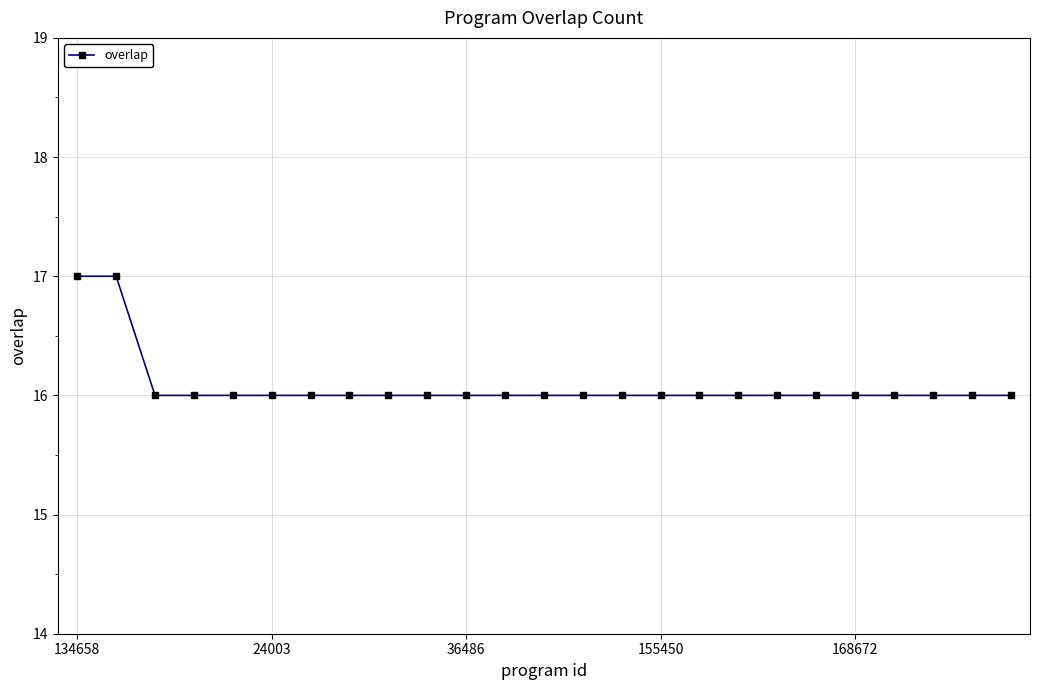

What is the minimum value shown in the chart?

16